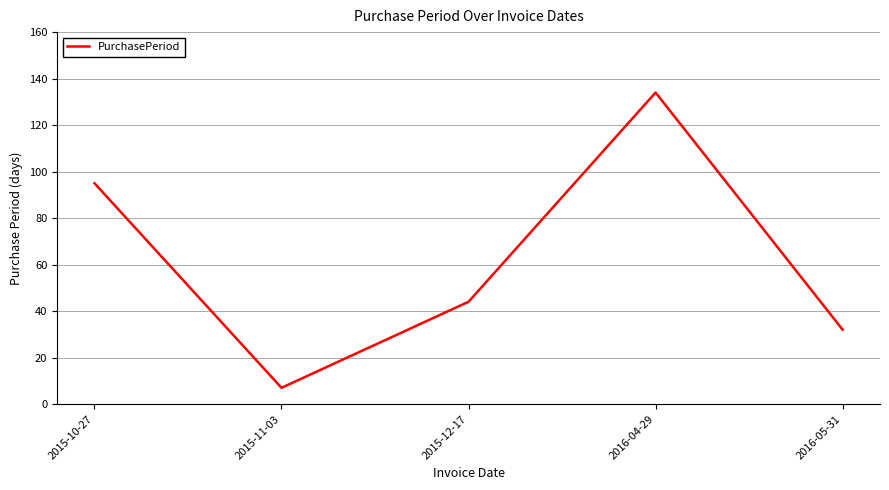

Where does the data first go above 44?

2015-10-27